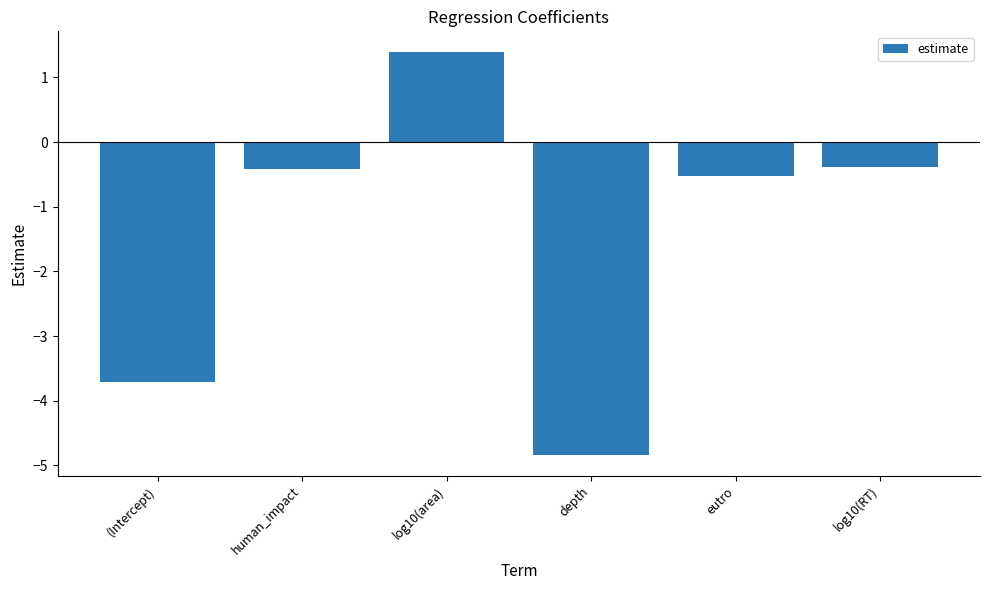

How many positive values are there?

1